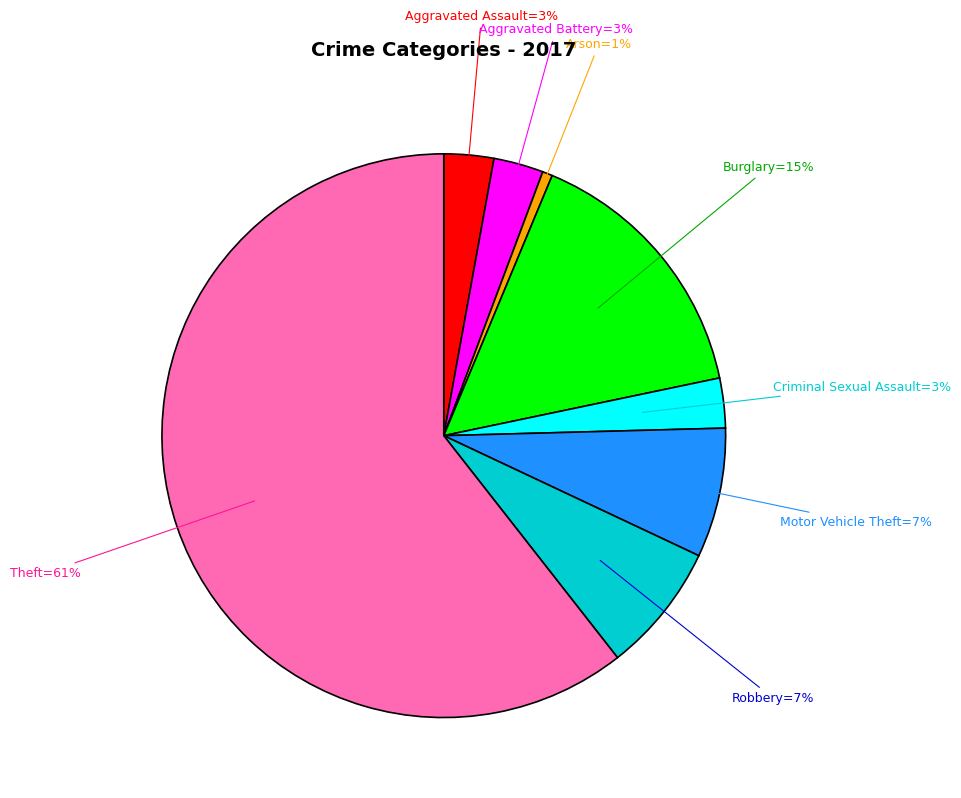

To the nearest percent, what is the difference between the largest and smallest slice percentages?

60%